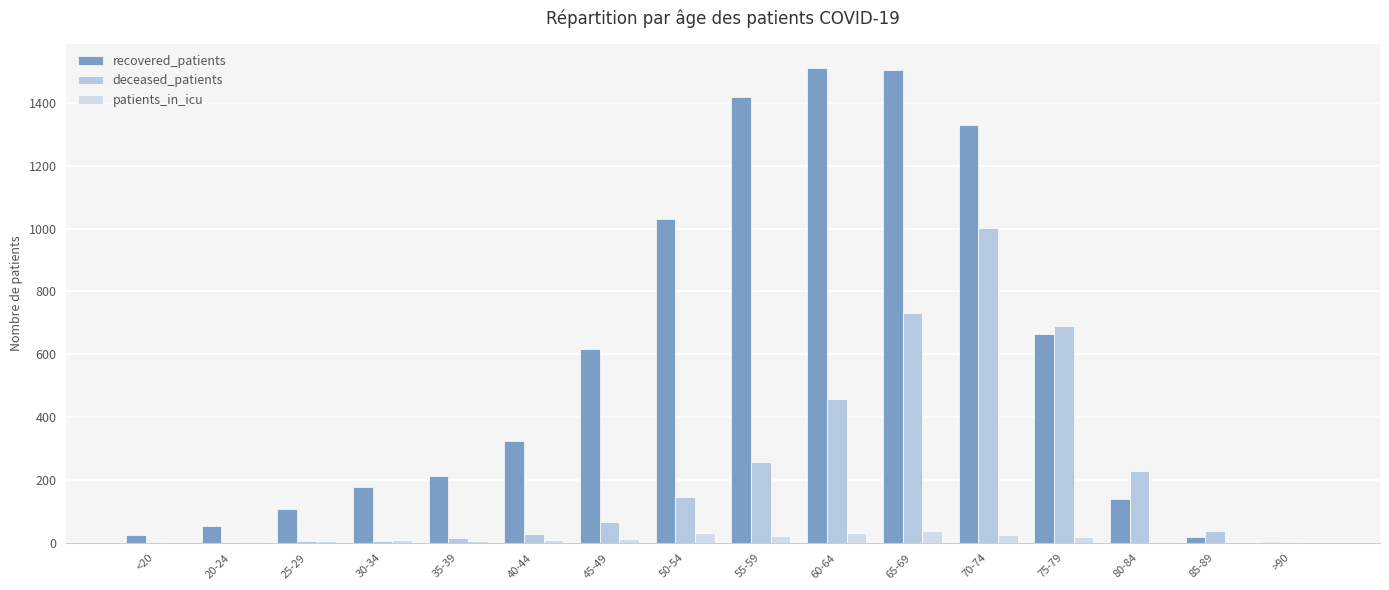

The deceased_patients series shows 5 at <20. True or false?

False